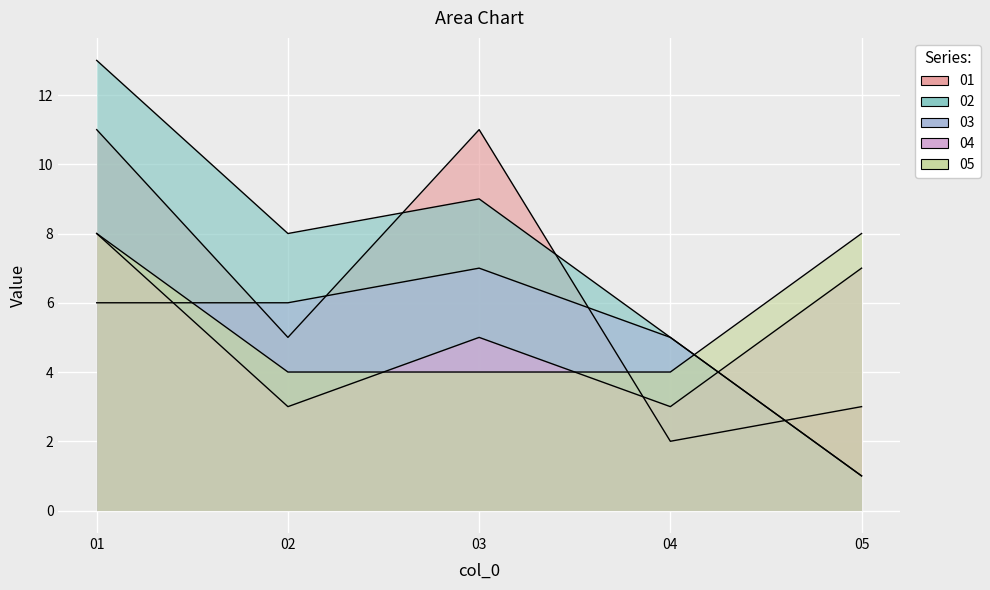

What is the smallest value displayed?

1